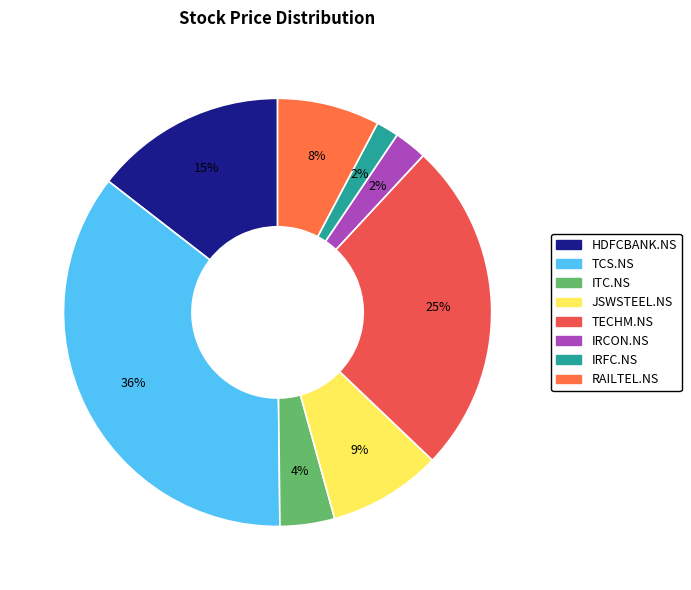

Count the number of slices in the pie.

8